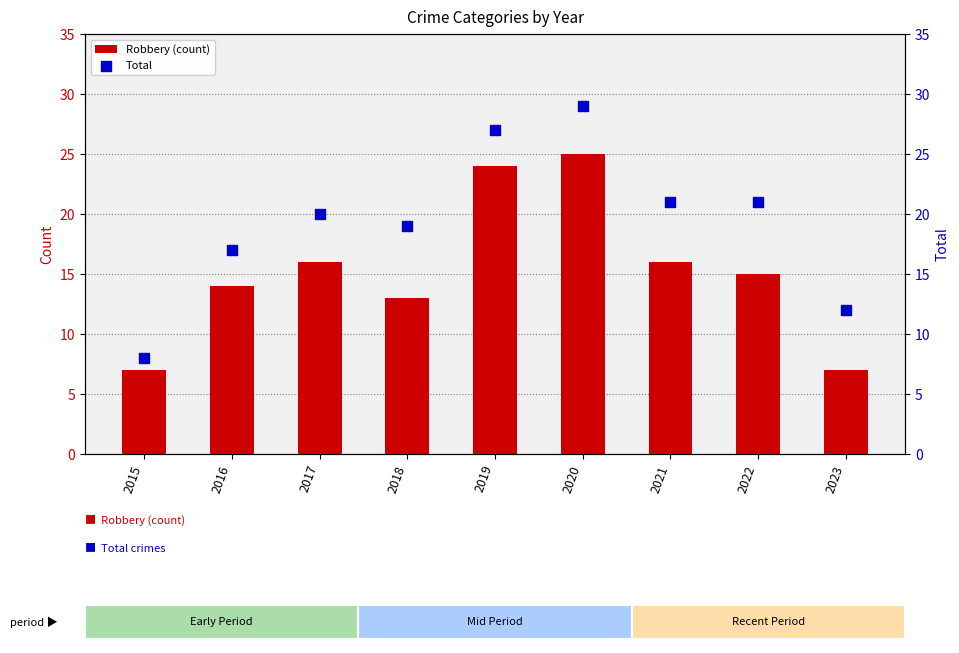

What are all the series names shown in the legend?

Robbery (count), Total